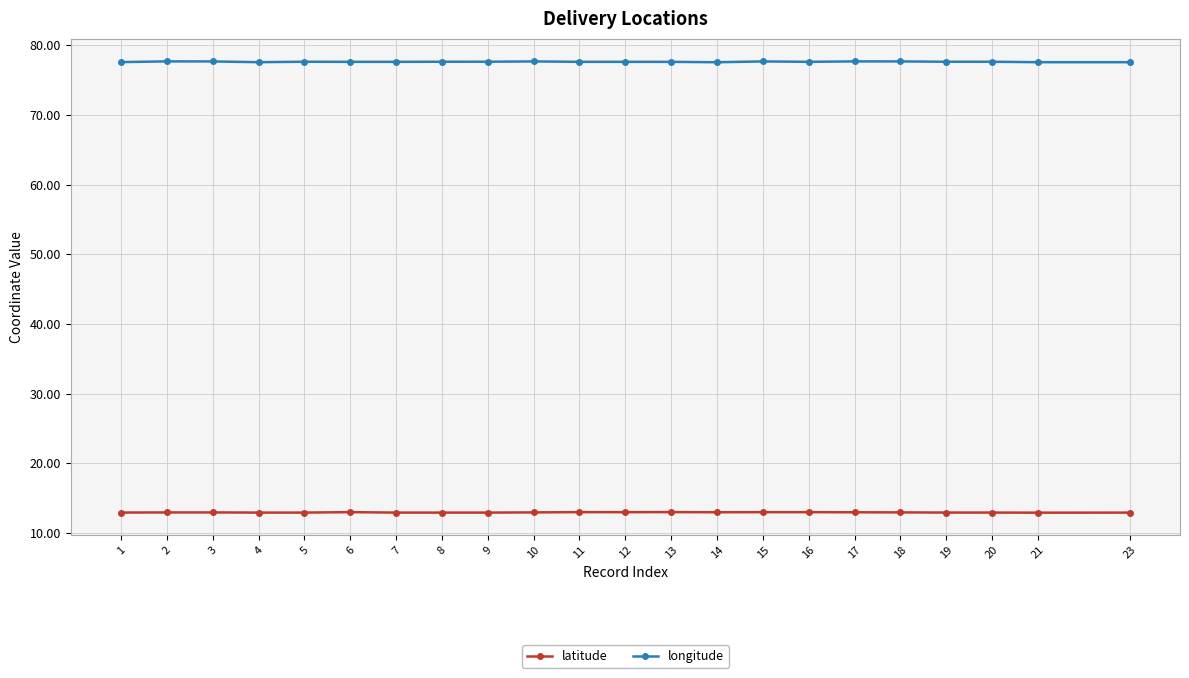

Does the chart have visible grid lines?

Yes